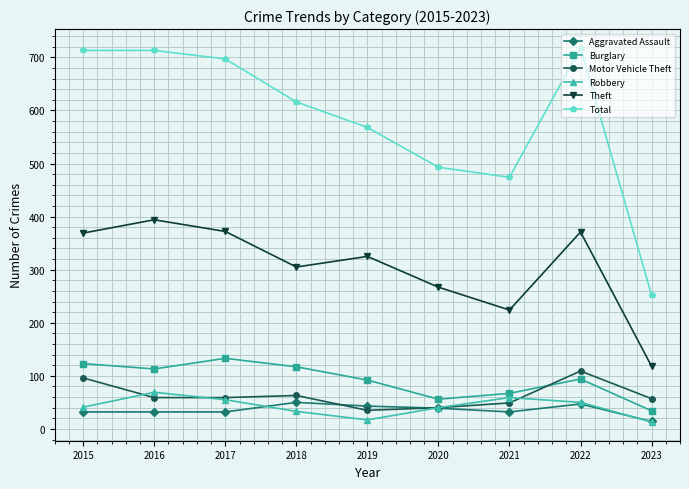

In Total, how many points are lower than both neighbors (excluding endpoints)?

1